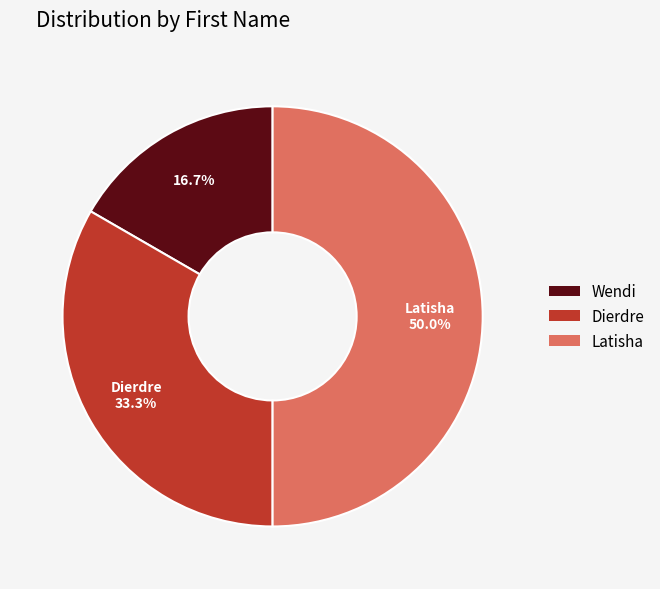

What percentage is the Latisha slice, to the nearest percent?

50%